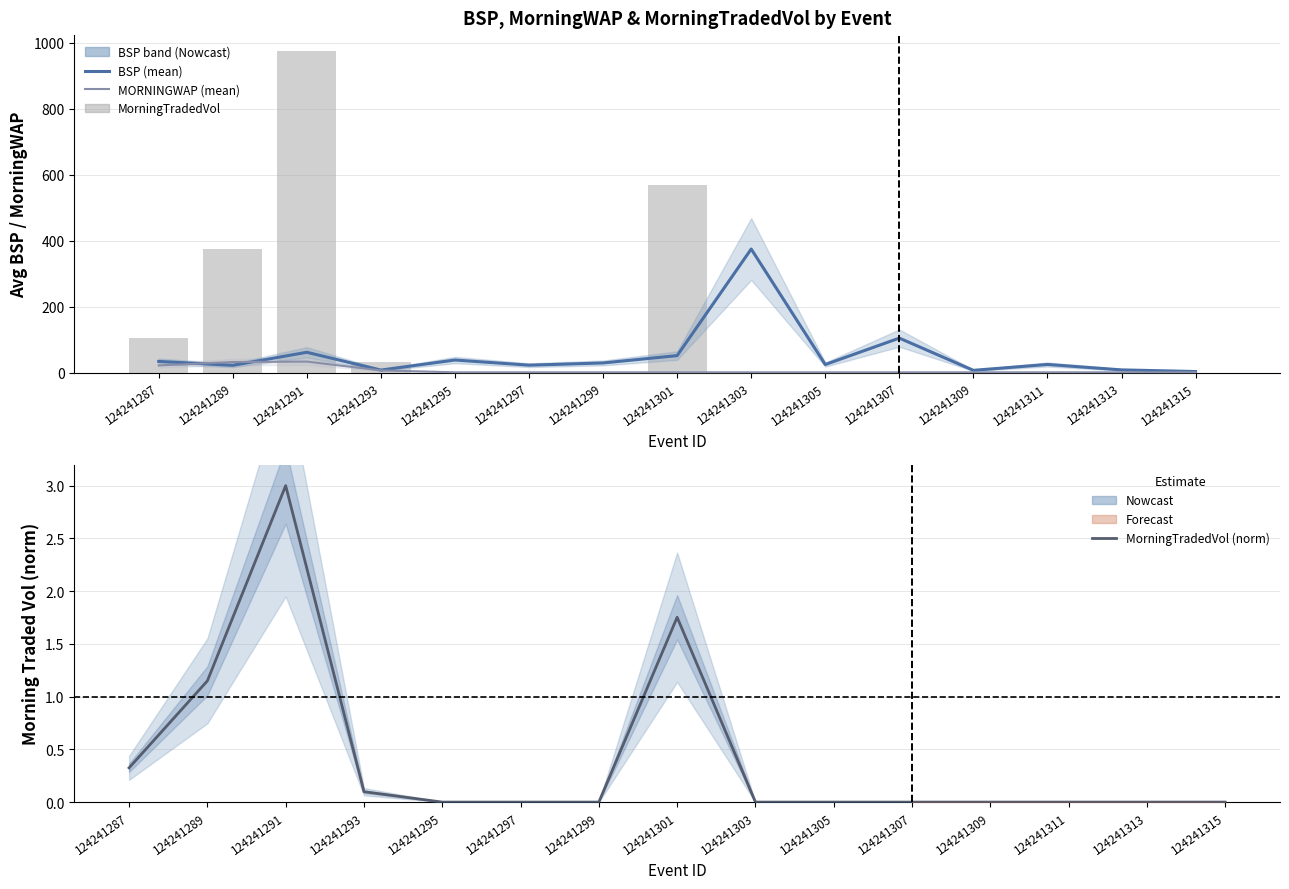

At which category is the sum across all series the highest?

124241291